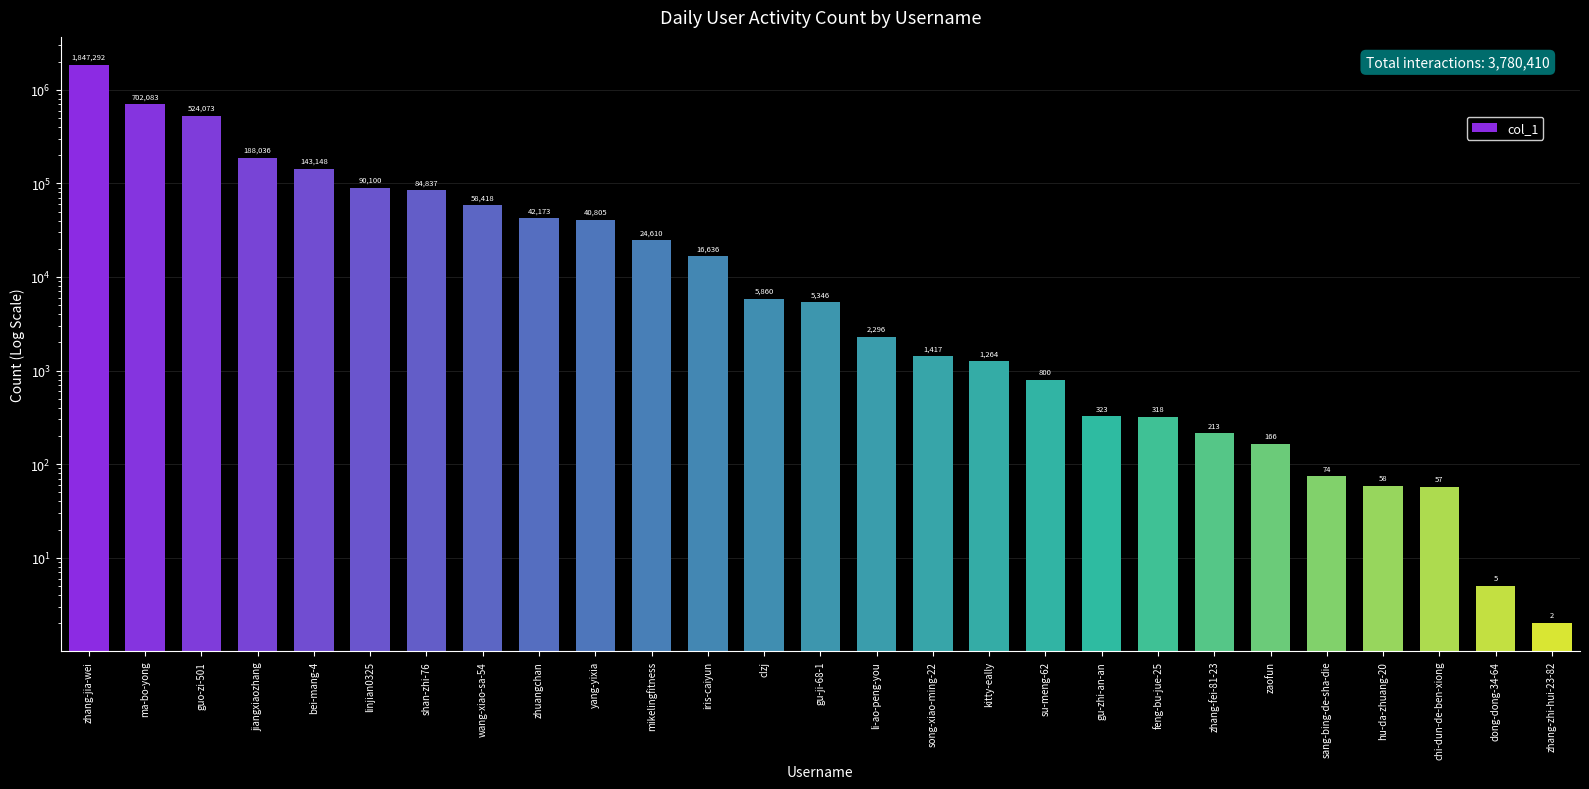

Reading left to right, extract all data points from this chart.

zhang-jia-wei=1847292	ma-bo-yong=702083	guo-zi-501=524073	jiangxiaozhang=188036	bei-mang-4=143148	linjian0325=90100	shan-zhi-76=84837	wang-xiao-sa-54=58418	zhuangchan=42173	yang-yixia=40805	mikelingfitness=24610	iris-caiyun=16636	clzj=5860	gu-ji-68-1=5346	li-ao-peng-you=2296	song-xiao-ming-22=1417	kitty-eally=1264	su-meng-62=800	gu-zhi-an-an=323	feng-bu-jue-25=318	zhang-fei-81-23=213	zaofun=166	sang-bing-de-sha-die=74	hu-da-zhuang-20=58	chi-dun-de-ben-xiong=57	dong-dong-34-64=5	zhang-zhi-hui-23-82=2